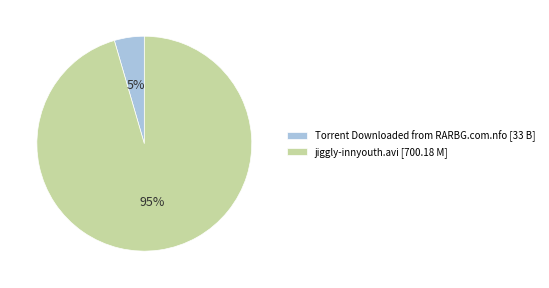

To the nearest percent, what portion does Torrent Downloaded from RARBG.com.nfo represent?

5%